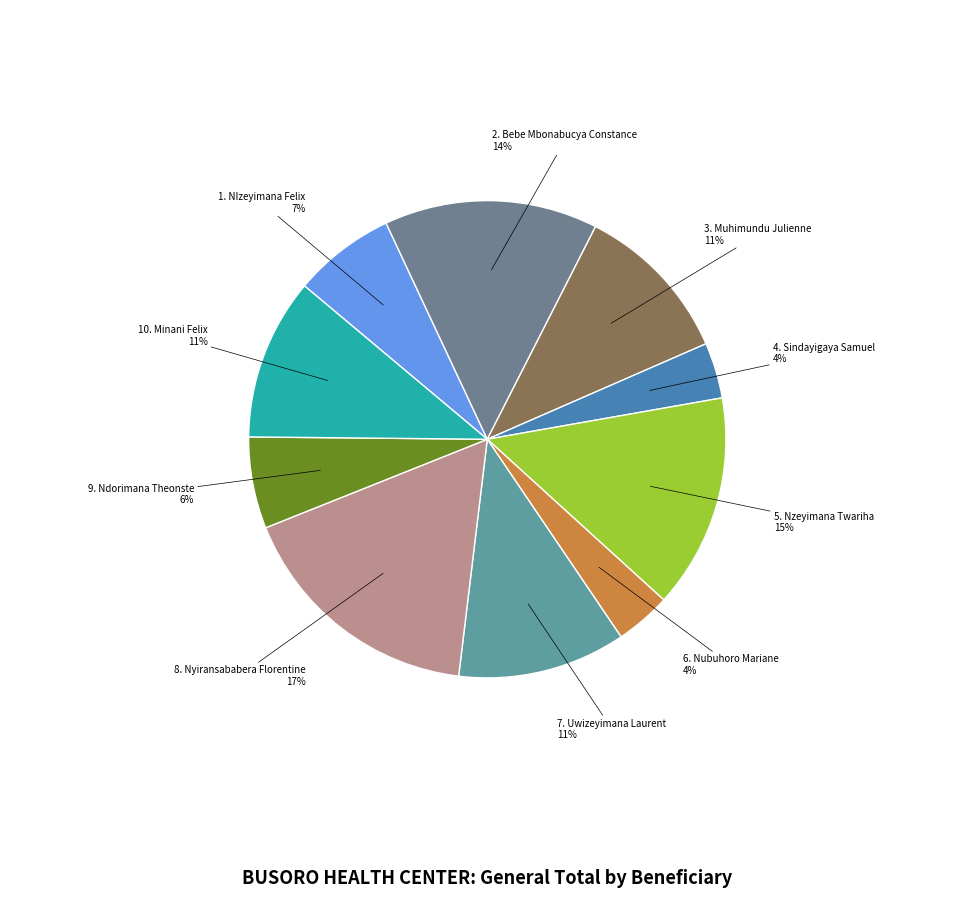

How many segments does this pie chart have?

10